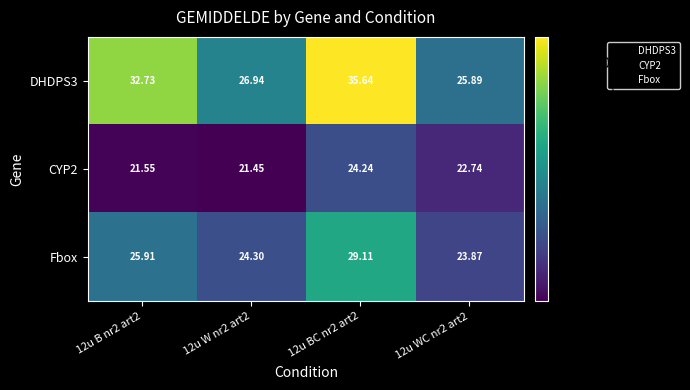

Which series changed the most between 12u B nr2 art2 and 12u WC nr2 art2?

DHDPS3